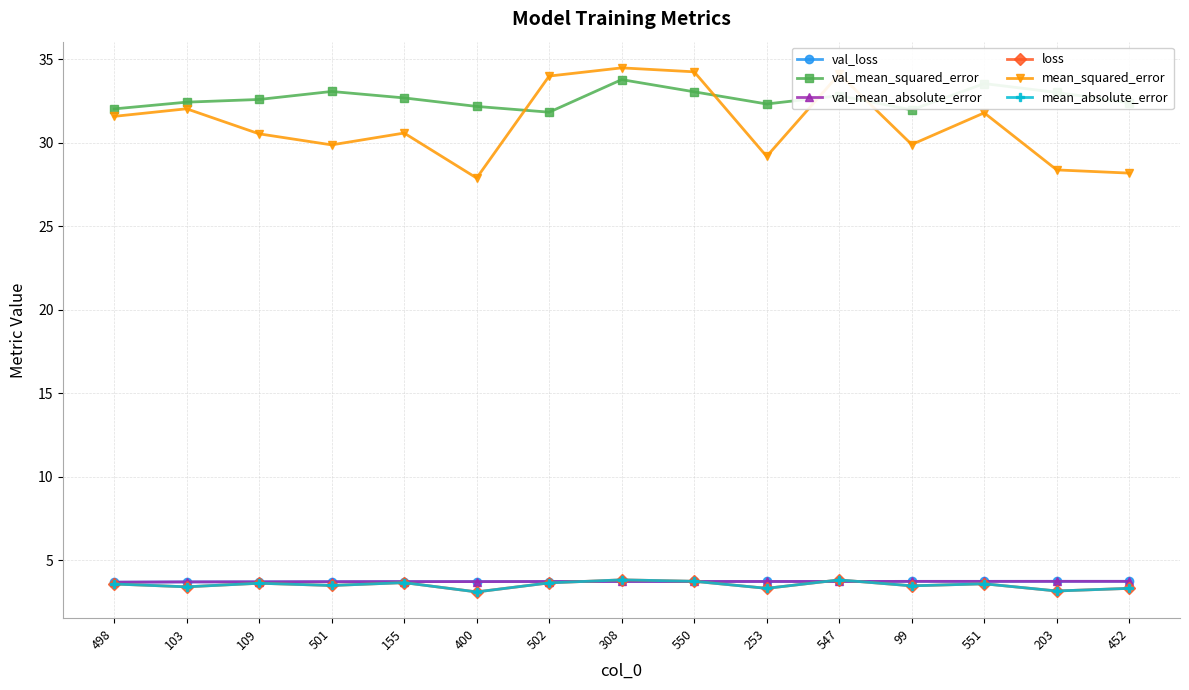

Is this an area chart (filled region under the line)?

No